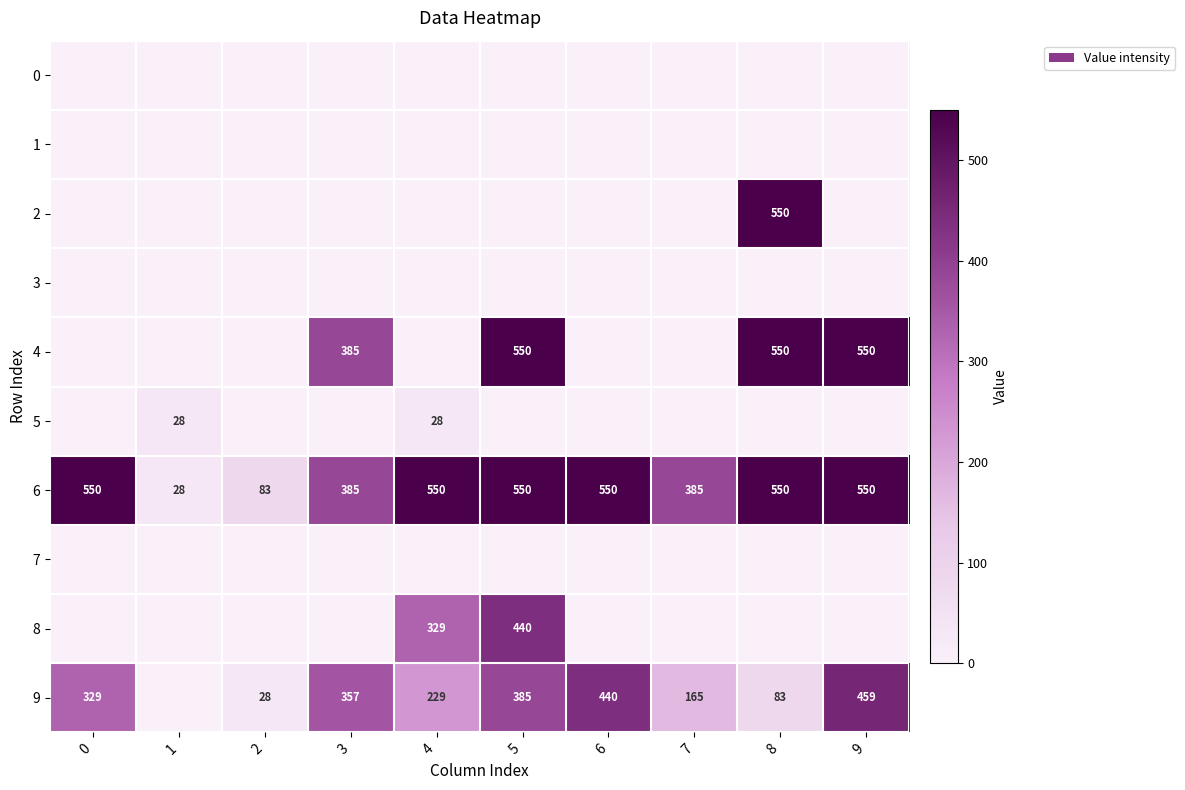

The 5 series shows 28 at 1. True or false?

True